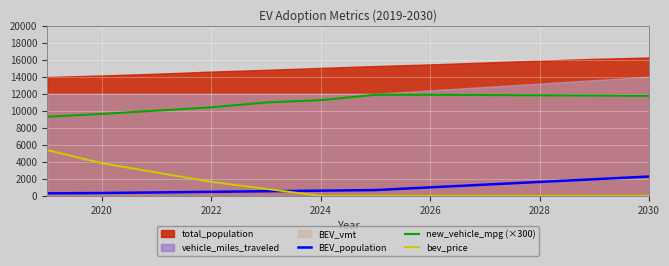

At how many categories does at least one series exceed 7484?

12